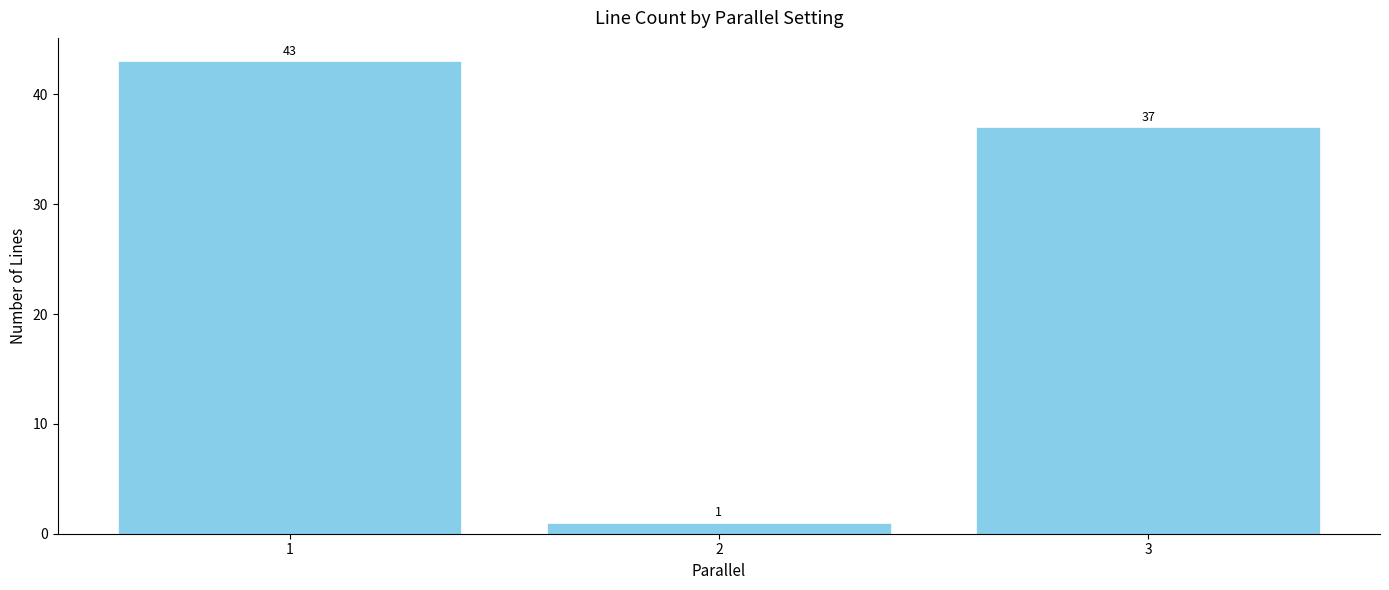

Reading left to right, what are all the values shown in this chart?

43	1	37